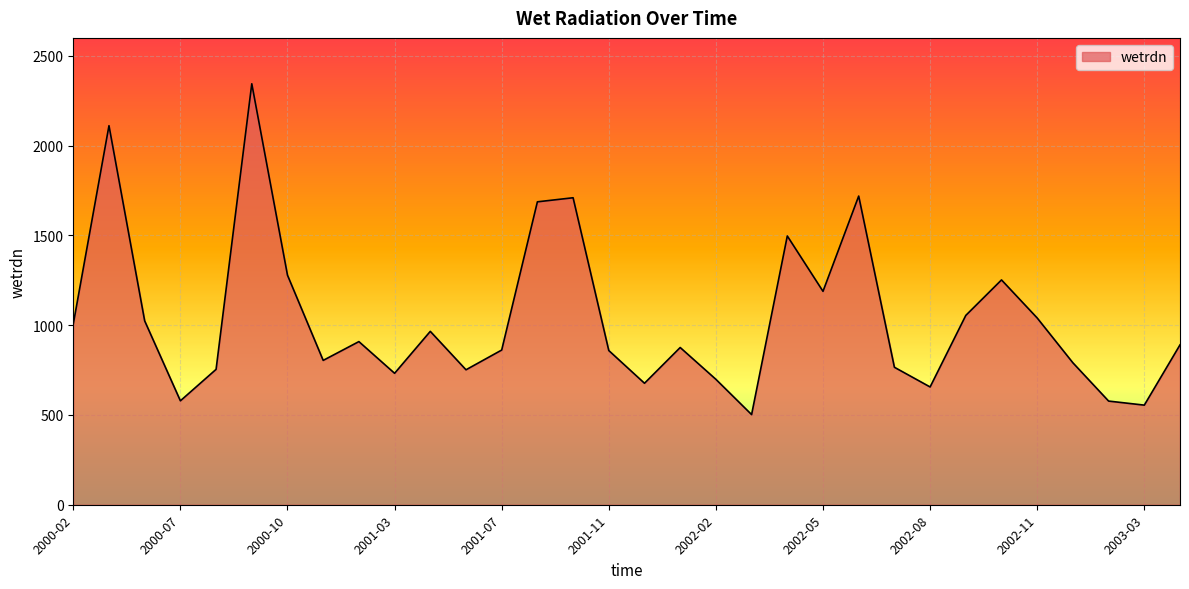

What is the minimum value shown in the chart?

502.1